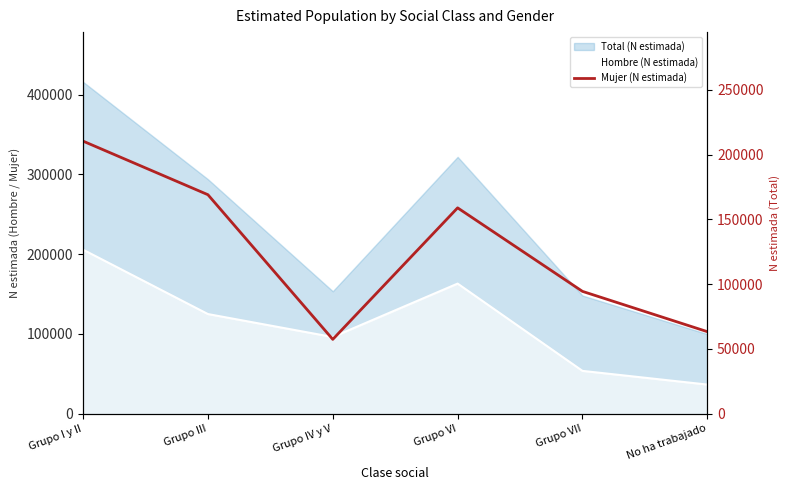

At which category does the chart reach its minimum across all series?

Grupo IV y V